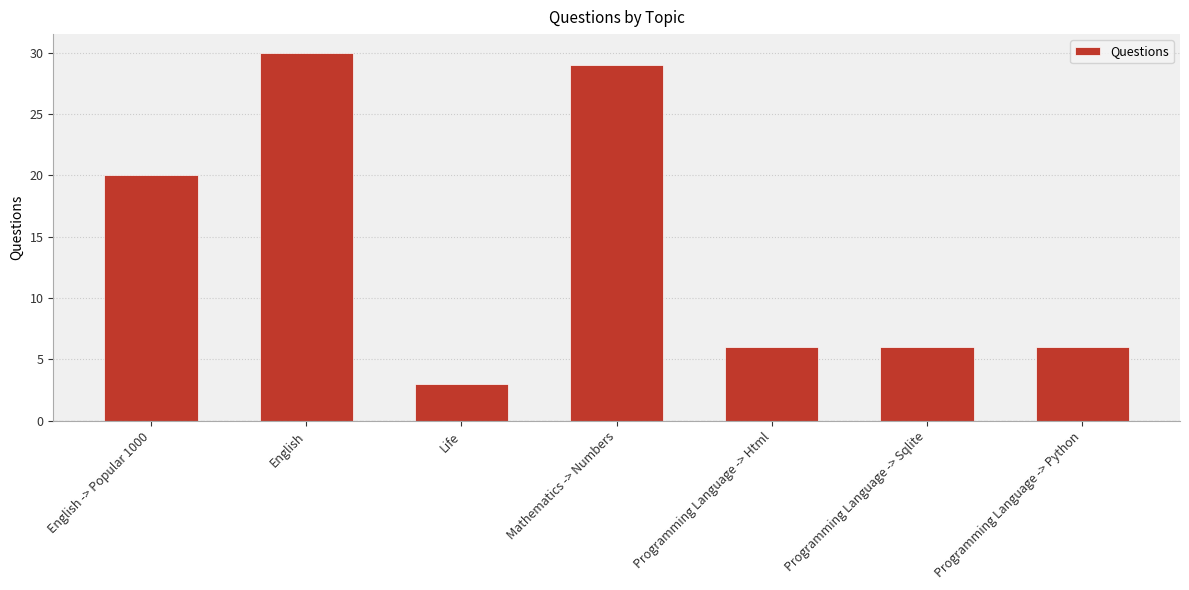

How many categories are shown in the chart?

7